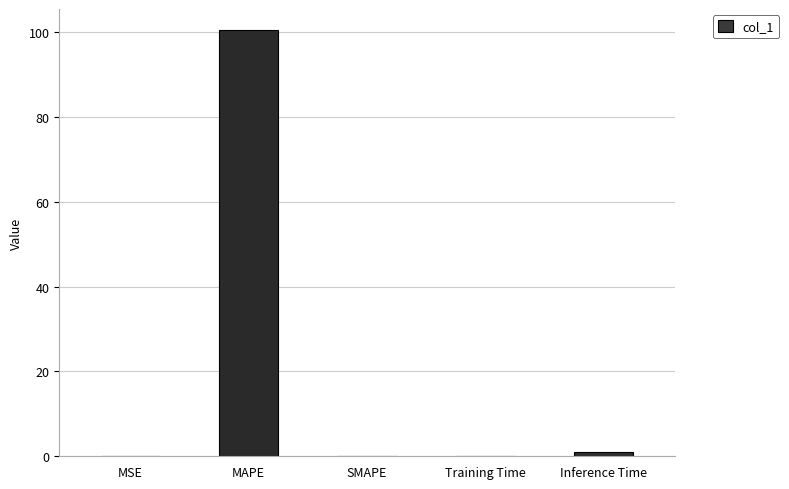

What is the sum of all values?

101.5